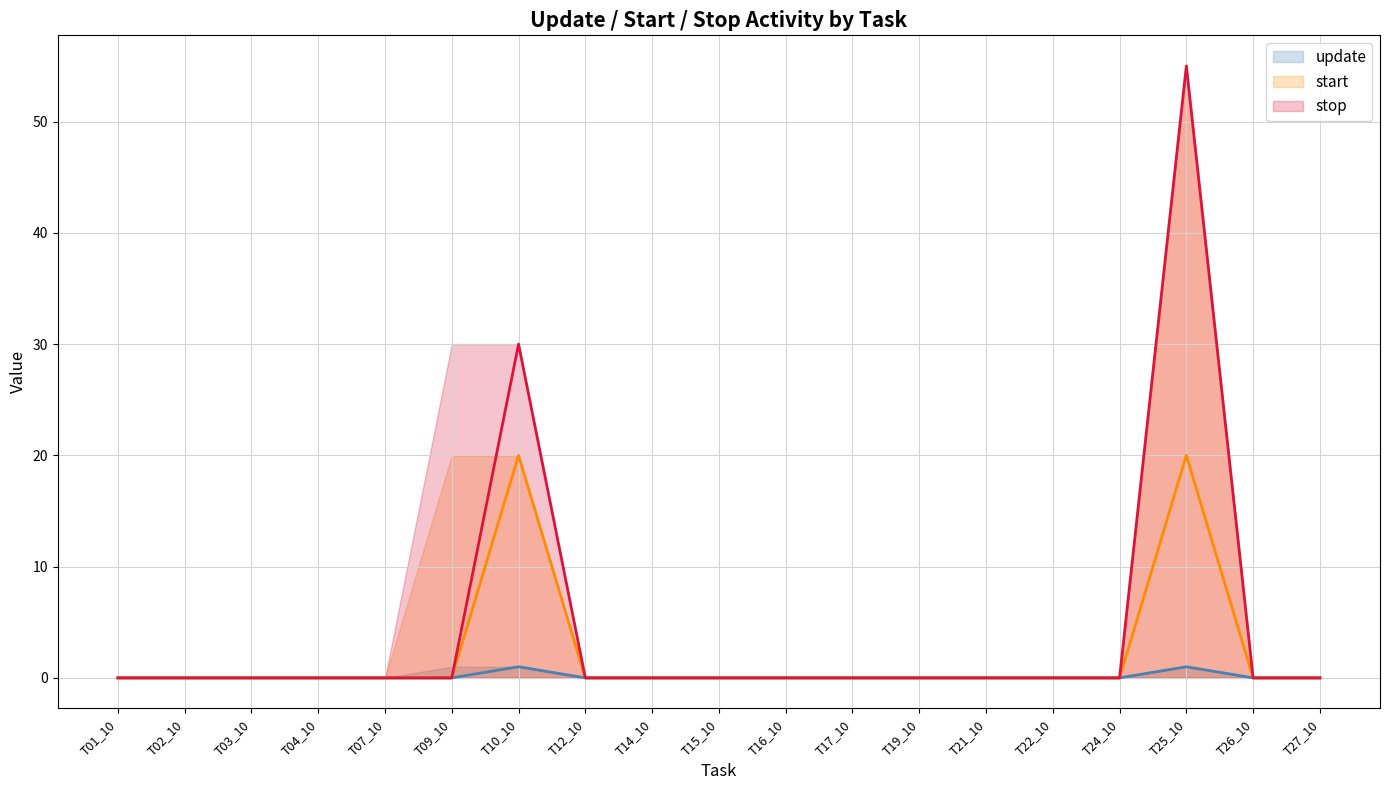

List the labels in order of stop value, smallest first.

T01_10, T02_10, T03_10, T04_10, T07_10, T09_10, T12_10, T14_10, T15_10, T16_10, T17_10, T19_10, T21_10, T22_10, T24_10, T26_10, T27_10, T10_10, T25_10